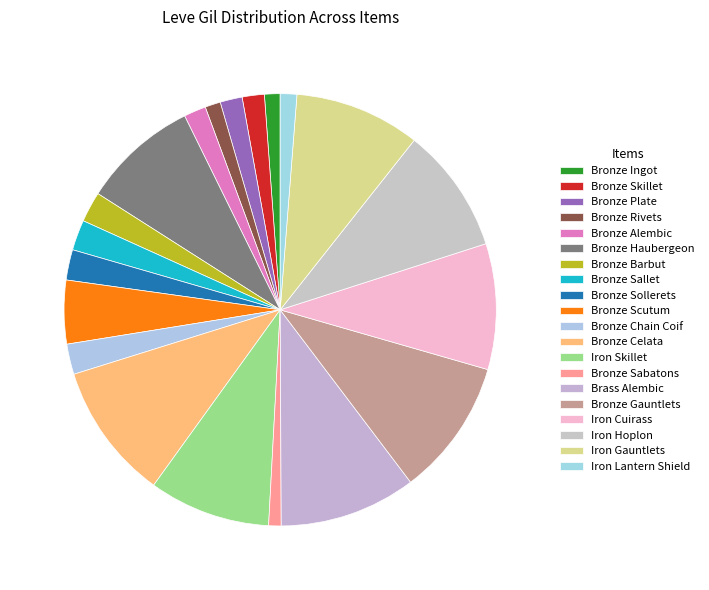

How many segments does this pie chart have?

20